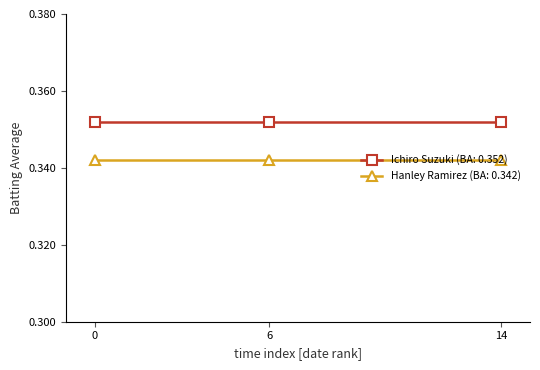

Does the chart have visible grid lines?

No